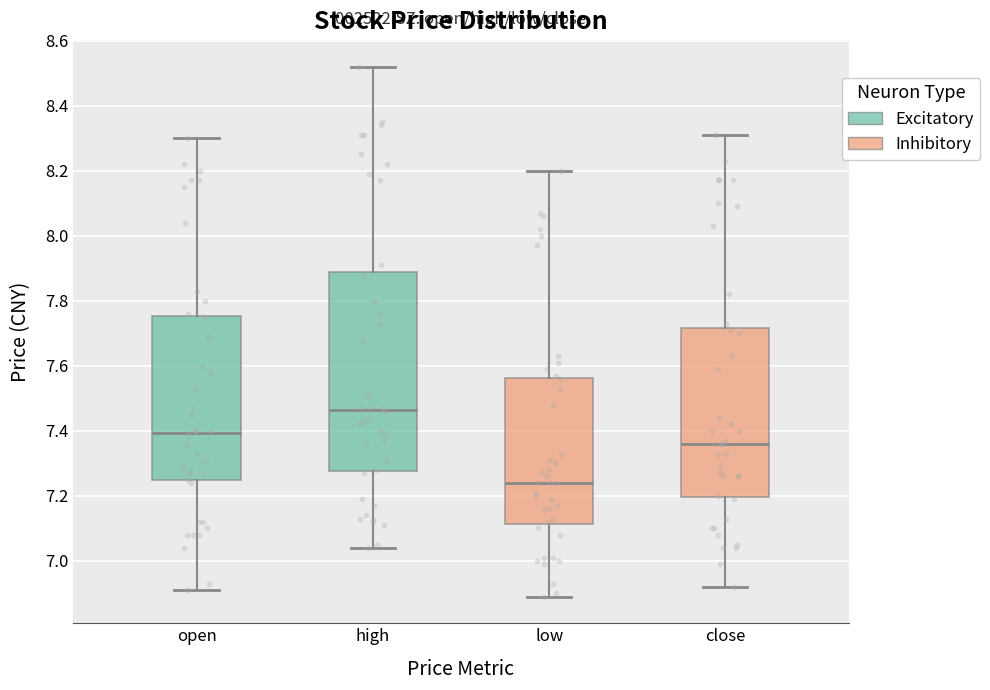

Reading left to right, read every box against the y-axis: the position of its median line, the range the box covers, and the ends of its whiskers. The values are not printed on the chart, so give them approximately, as read against the axis.

open: median 7.40, box 7.24 to 7.76, whiskers 6.92 to 8.30
high: median 7.46, box 7.28 to 7.88, whiskers 7.04 to 8.52
low: median 7.24, box 7.12 to 7.56, whiskers 6.90 to 8.20
close: median 7.36, box 7.20 to 7.72, whiskers 6.92 to 8.32